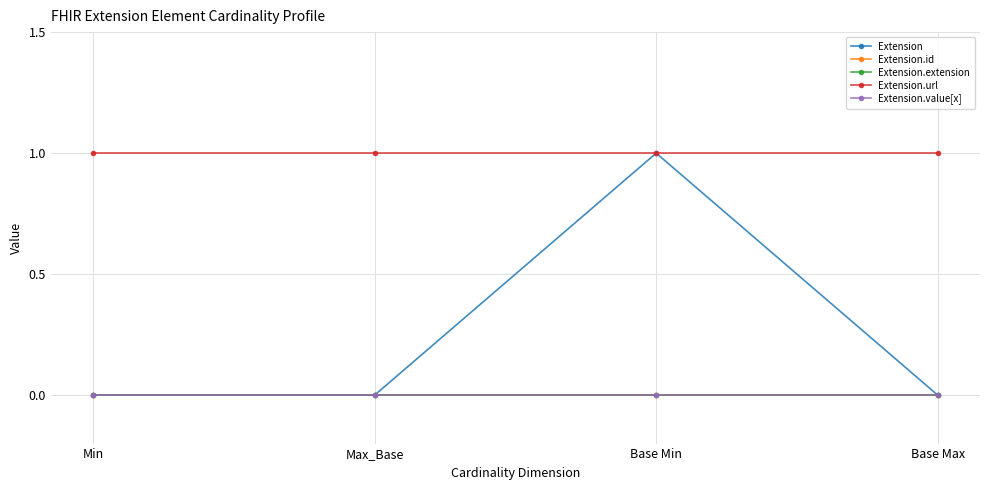

The value of Extension.value[x] at Max_Base is 0. True or false?

True